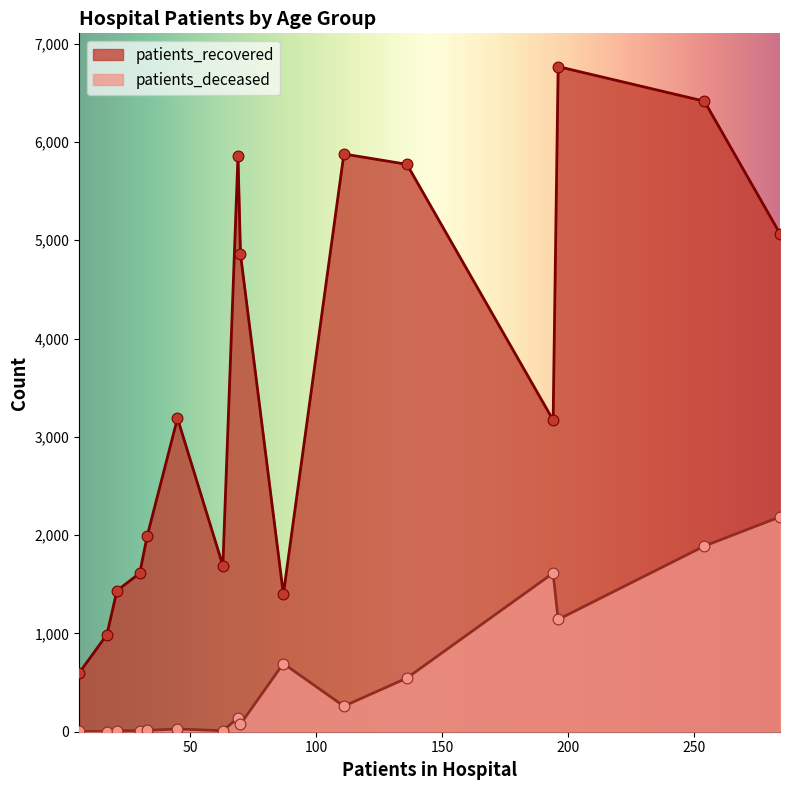

Which series has the largest total across all categories?

patients_recovered